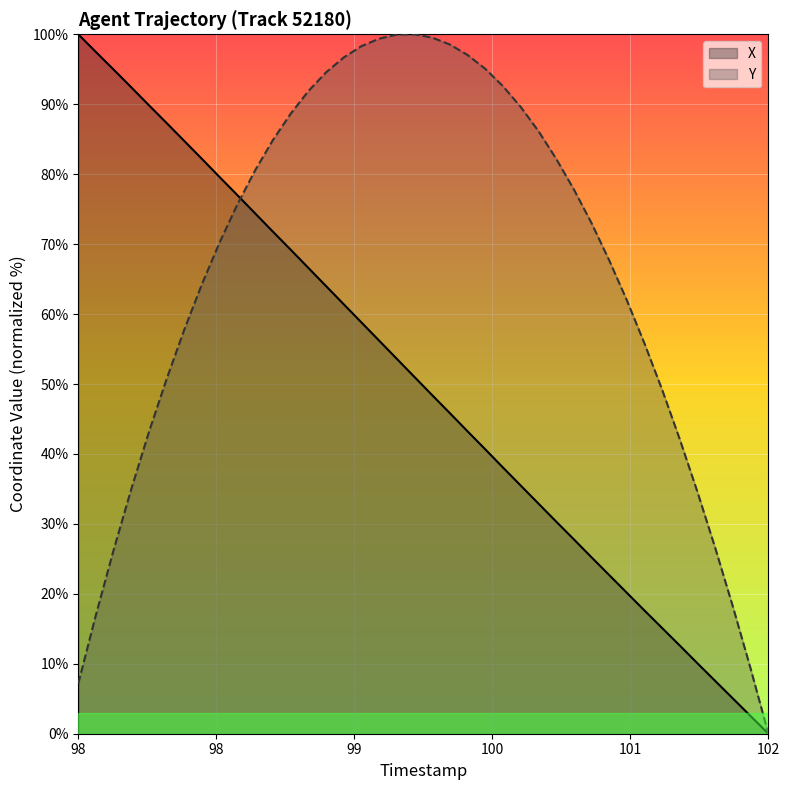

What is the value of the Y point at the 24th from the left?

95.1